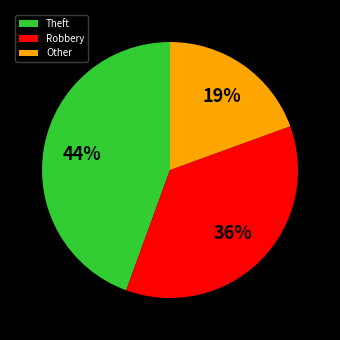

Combined, do Robbery and Theft account for over 50%?

Yes